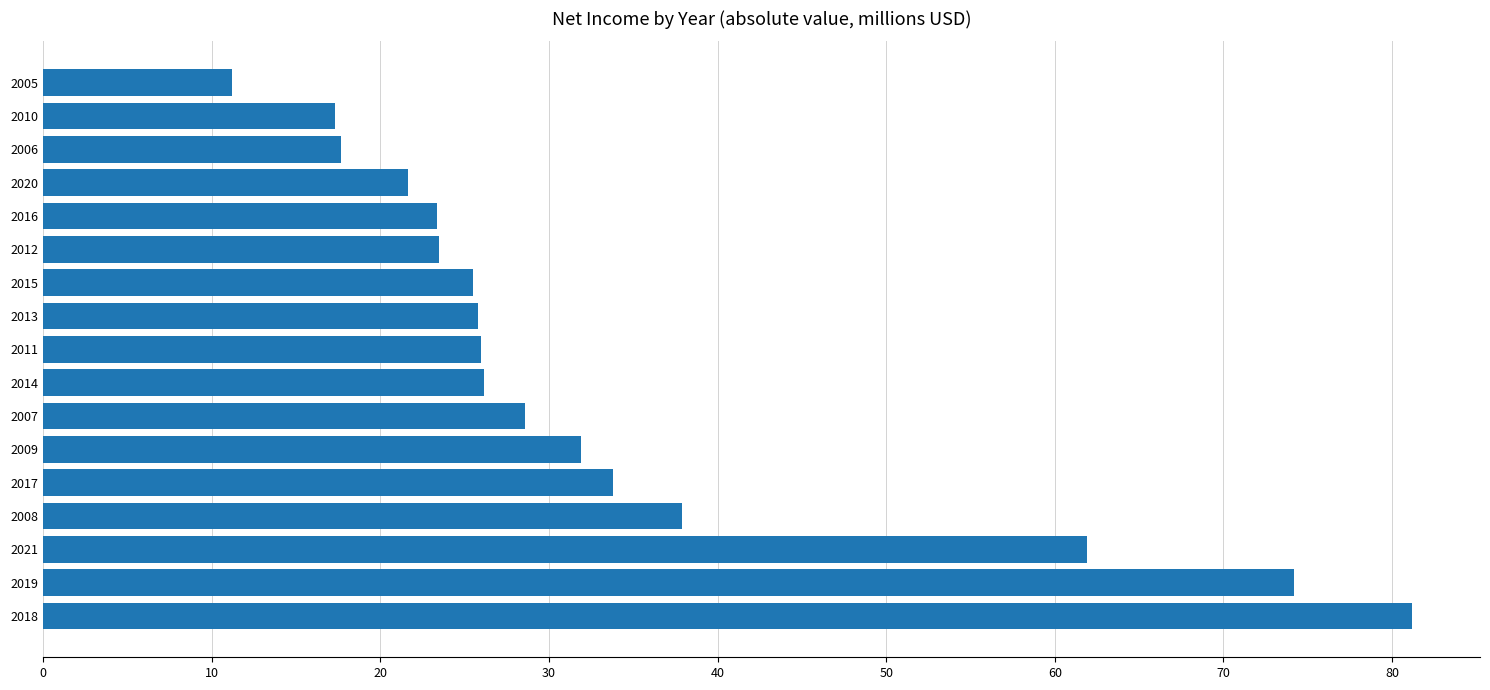

What is the maximum value shown in the chart?

81.2